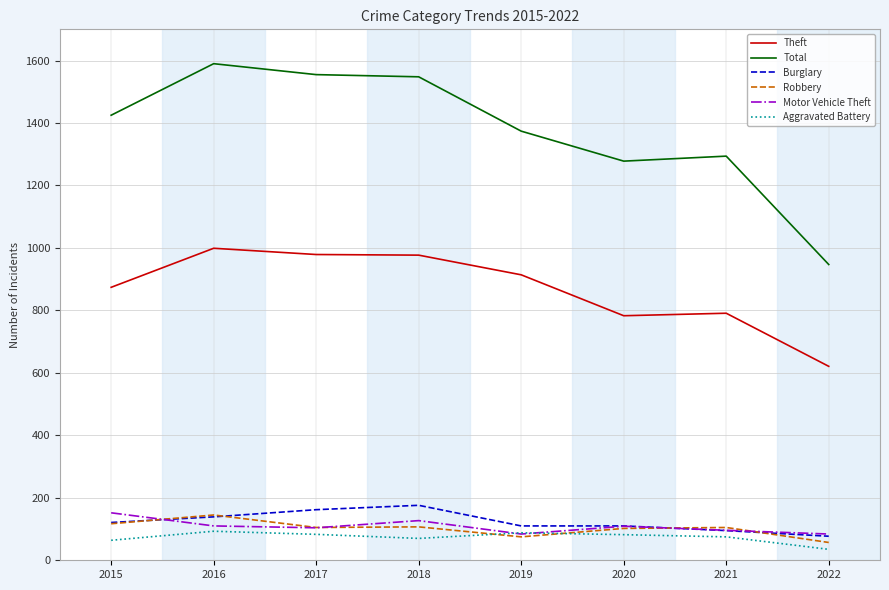

Does the chart display data point markers on the line(s)?

No